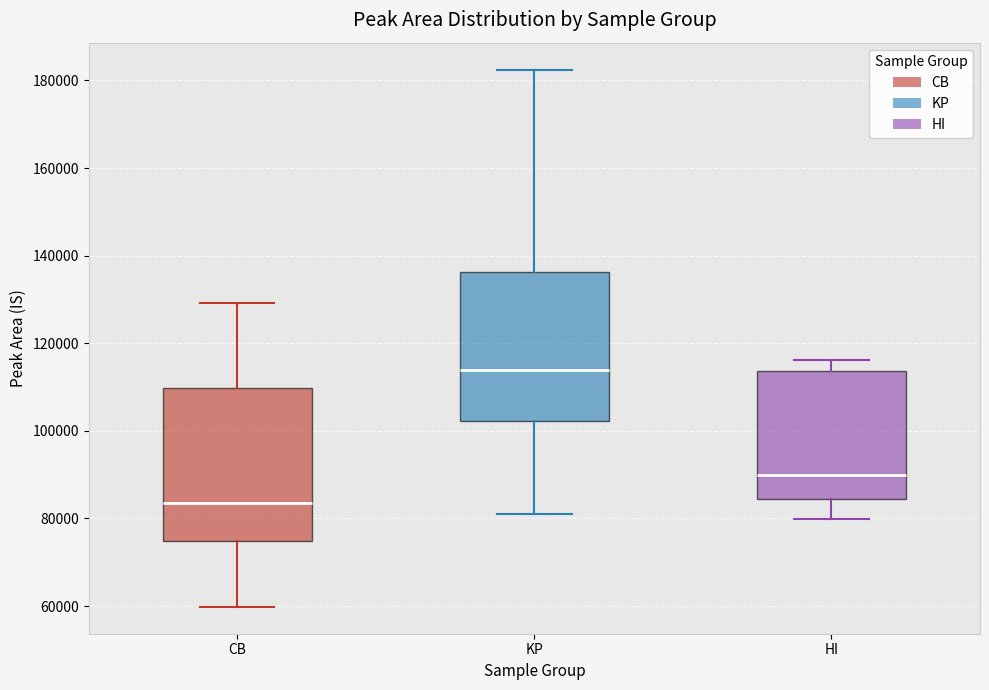

Reading left to right, read every box against the y-axis: the position of its median line, the range the box covers, and the ends of its whiskers. The values are not printed on the chart, so give them approximately, as read against the axis.

CB: median 84000, box 74000 to 110000, whiskers 60000 to 130000
KP: median 114000, box 102000 to 136000, whiskers 80000 to 182000
HI: median 90000, box 84000 to 114000, whiskers 80000 to 116000